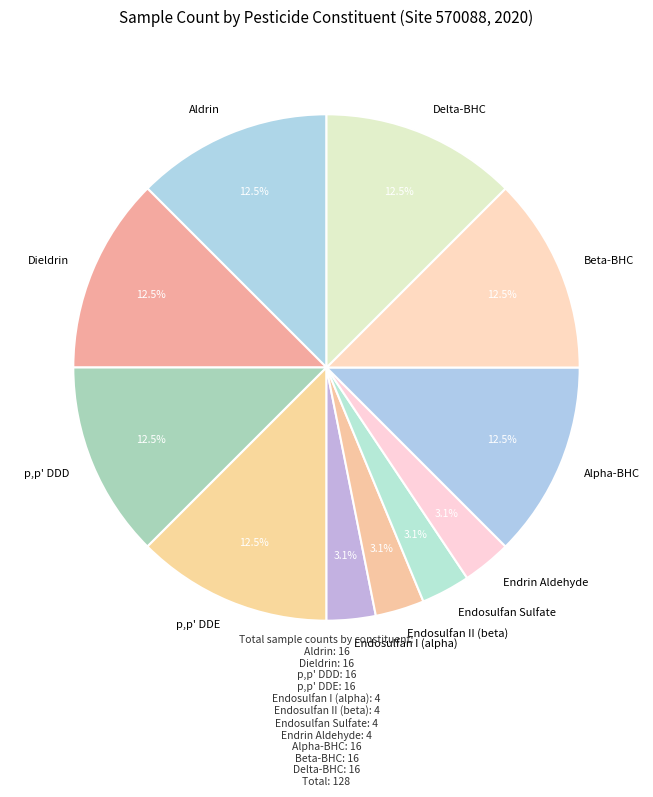

How many segments does this pie chart have?

11